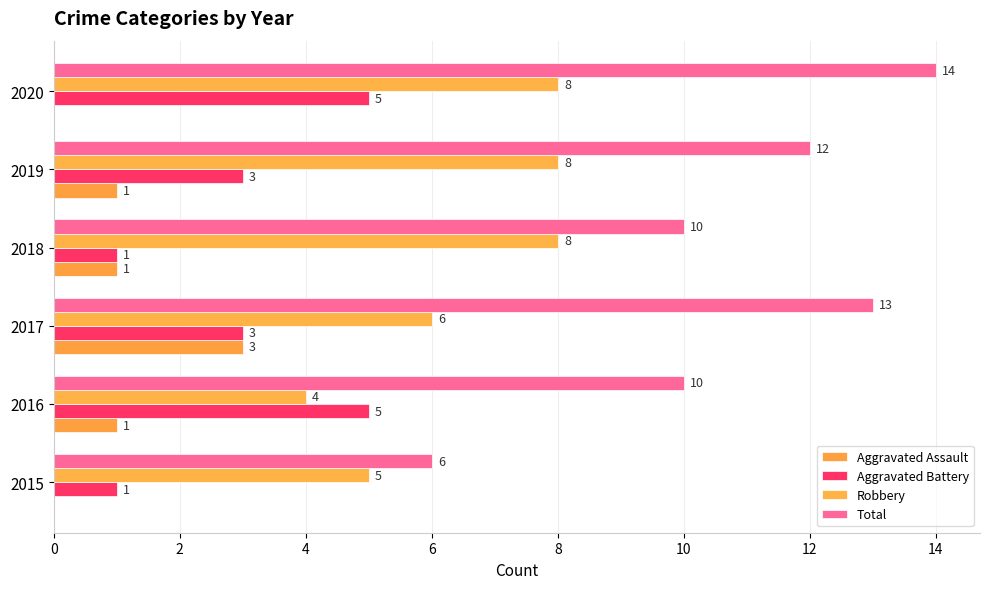

What is the sum of all Aggravated Battery values?

18